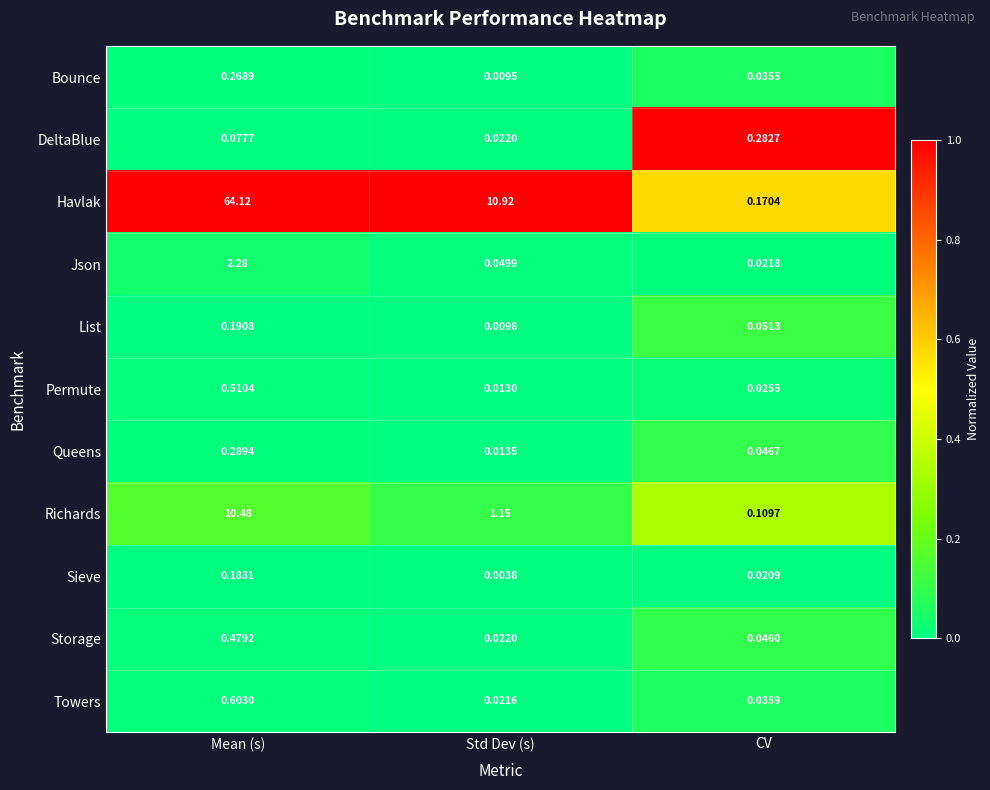

Is the value of Queens at CV greater than the value of Havlak at Mean (s)?

No